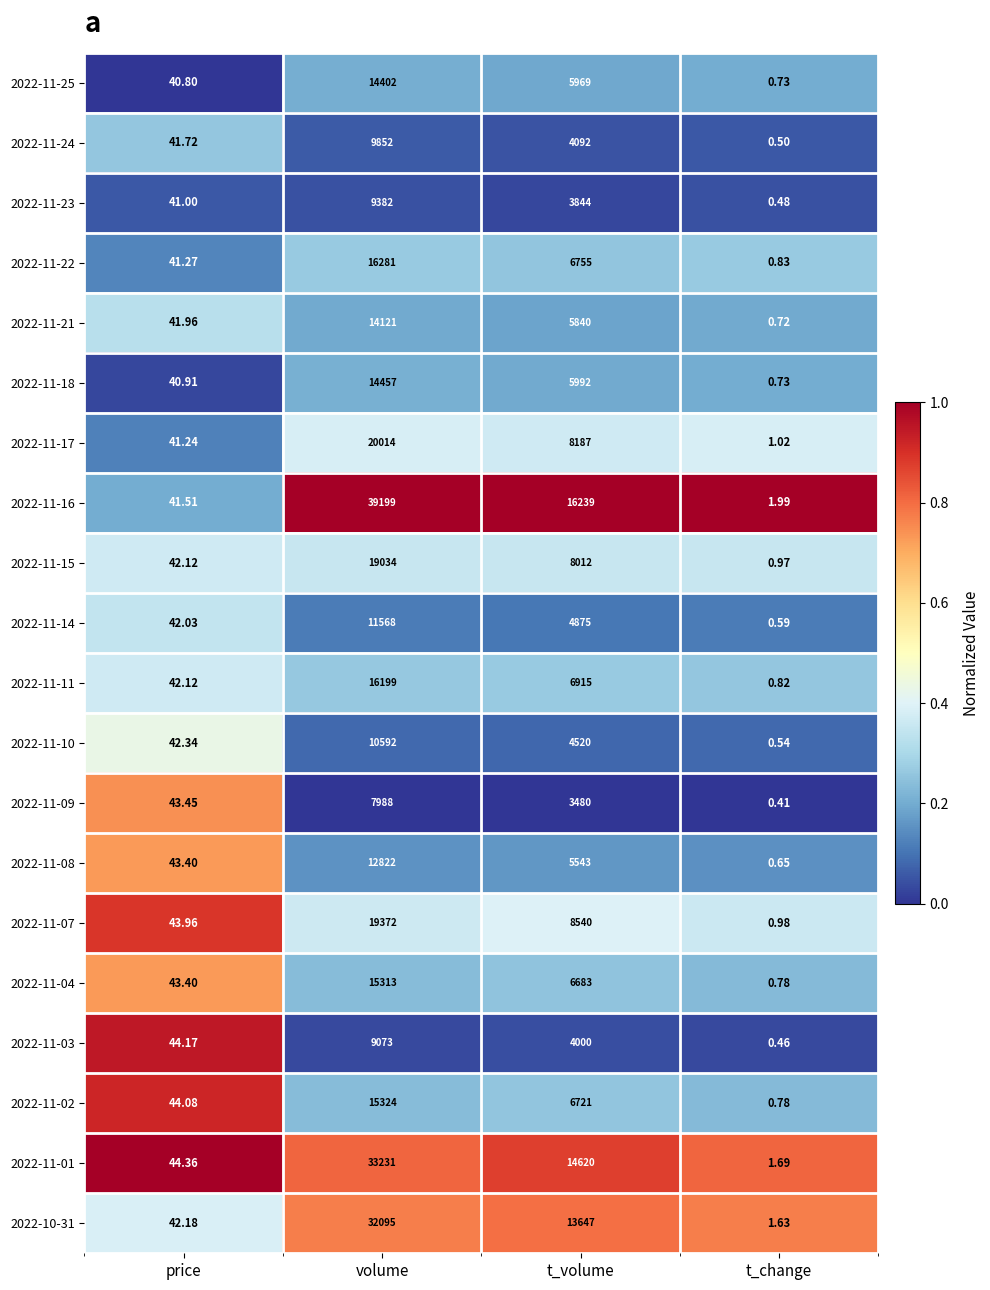

Rank the categories by 2022-11-08 value from highest to lowest.

volume, t_volume, price, t_change